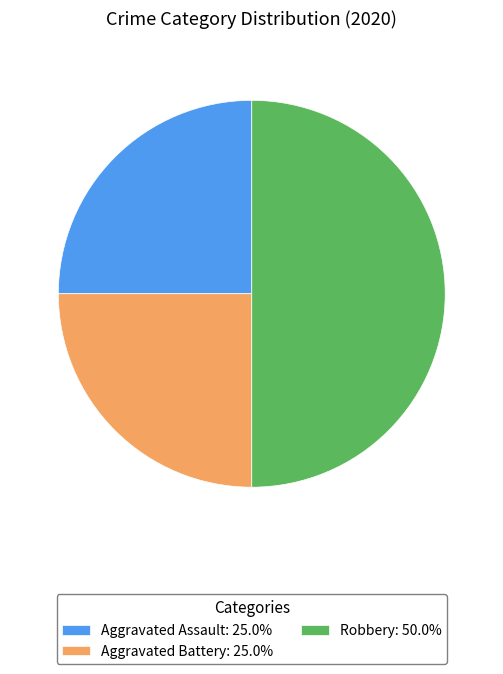

The Robbery slice represents 59% of the pie. True or false?

False